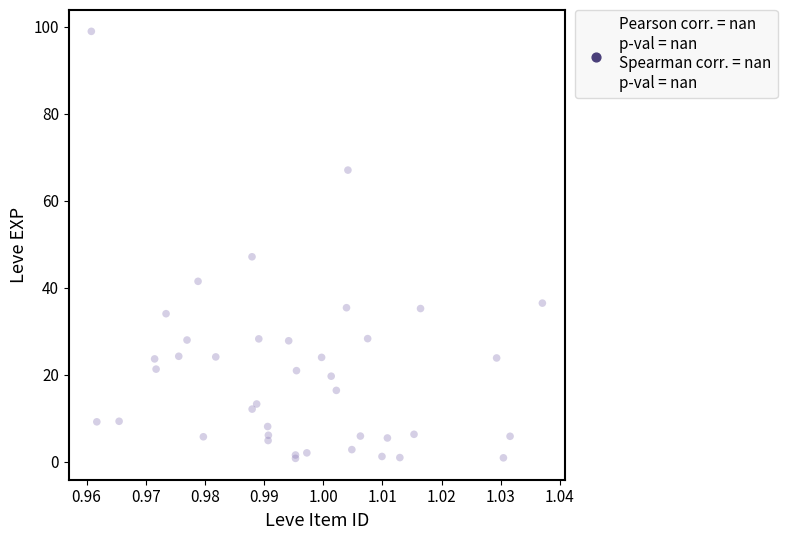

What Y value in the scatter plot is closest to 49?

47.1